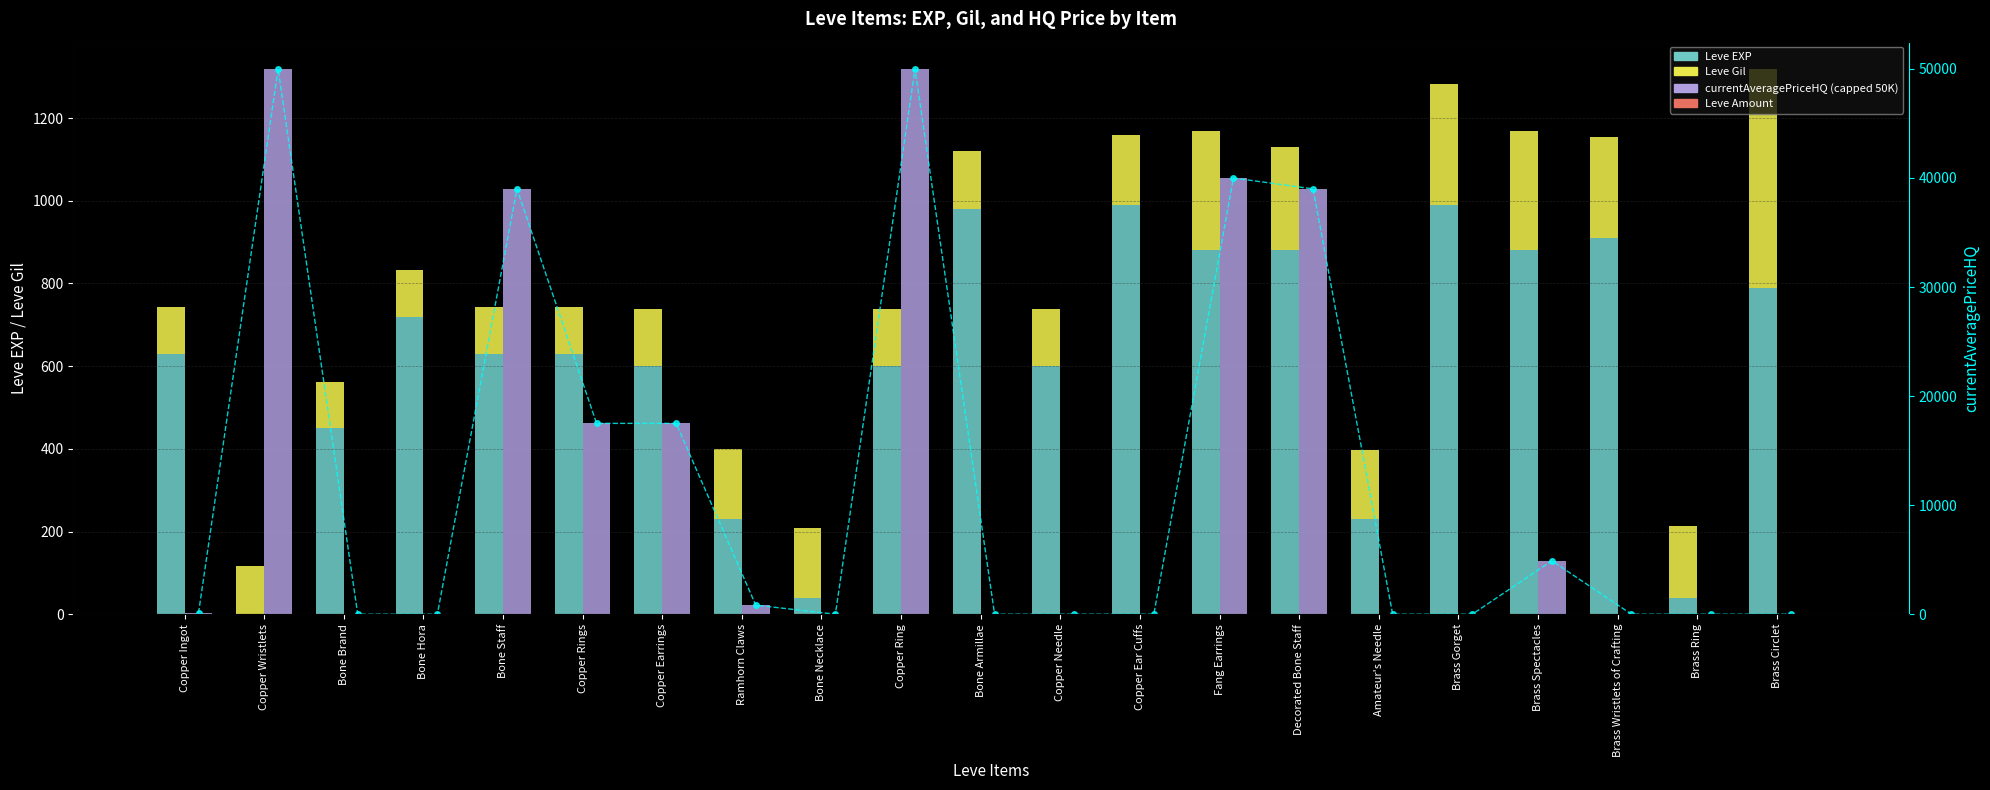

What is the maximum value for currentAveragePriceHQ (capped 50K)?

50000.0